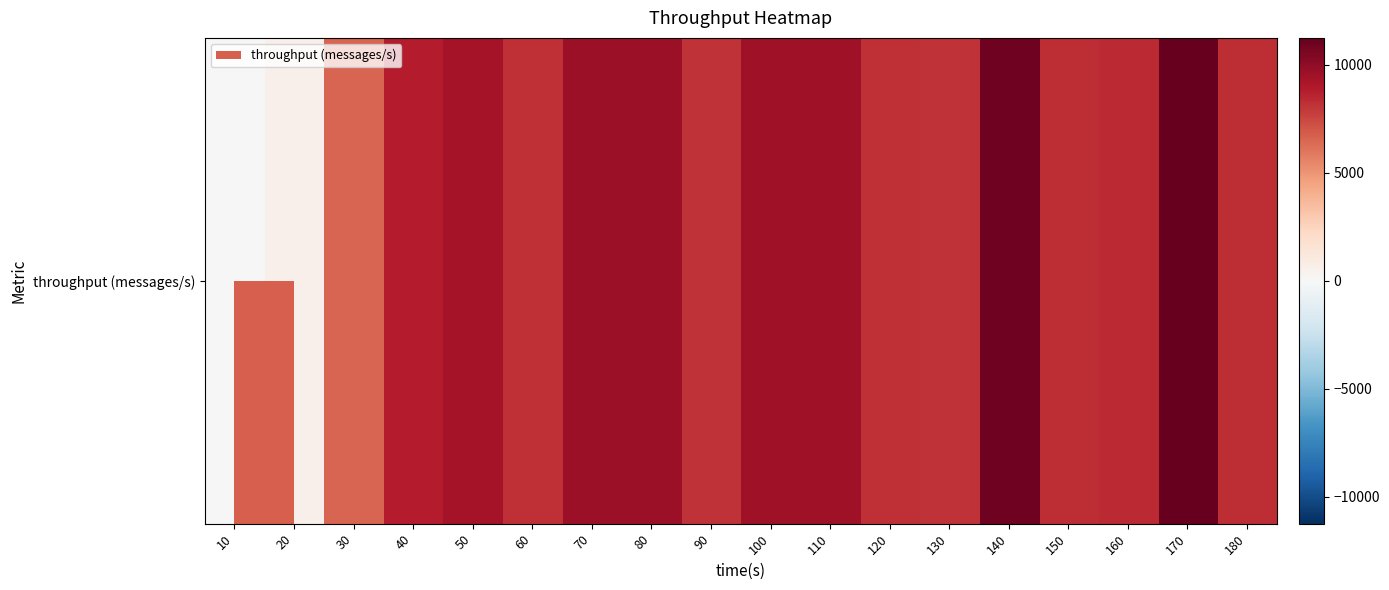

At which label does the data first exceed 8370?

40